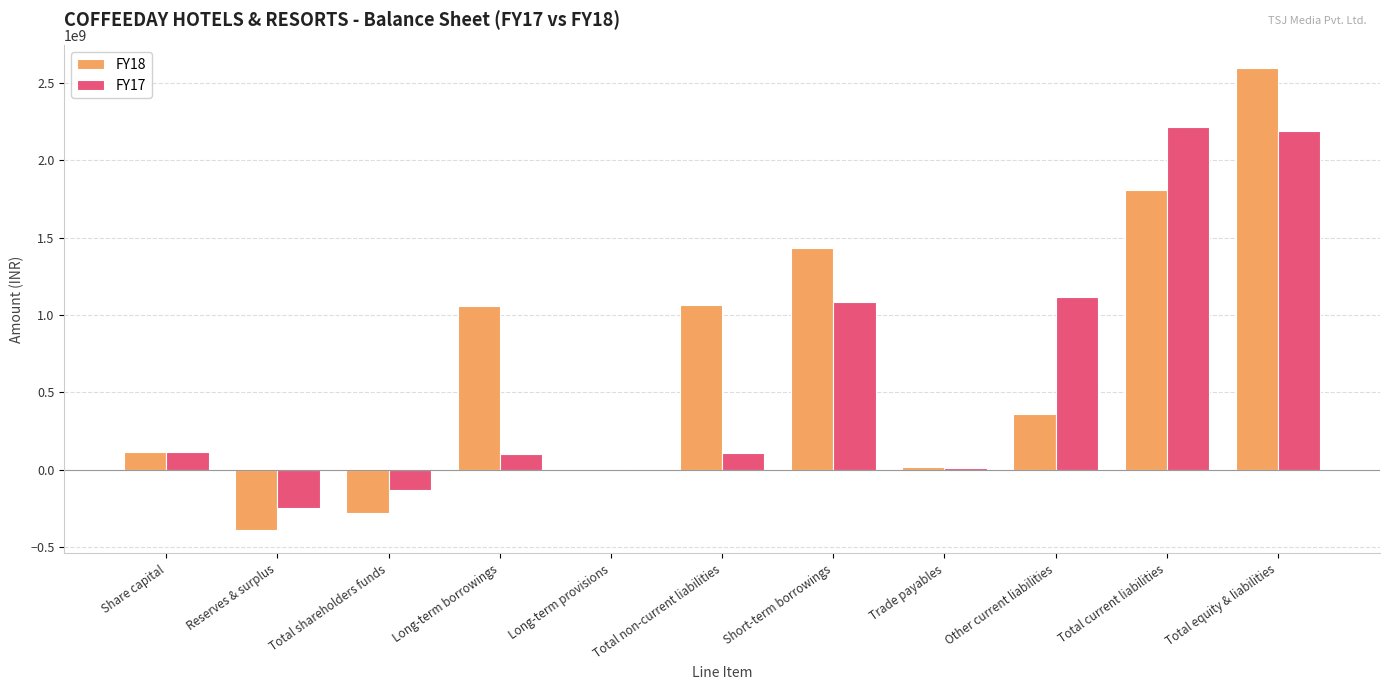

What is the maximum value for FY17?

2212720000